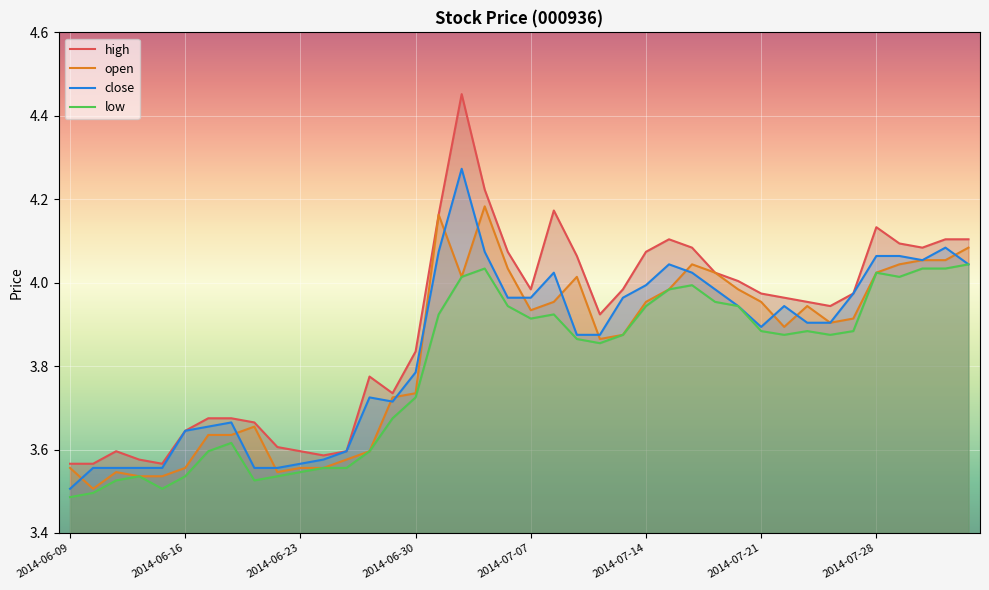

What is the difference between the second highest and minimum values in the close series?

0.6